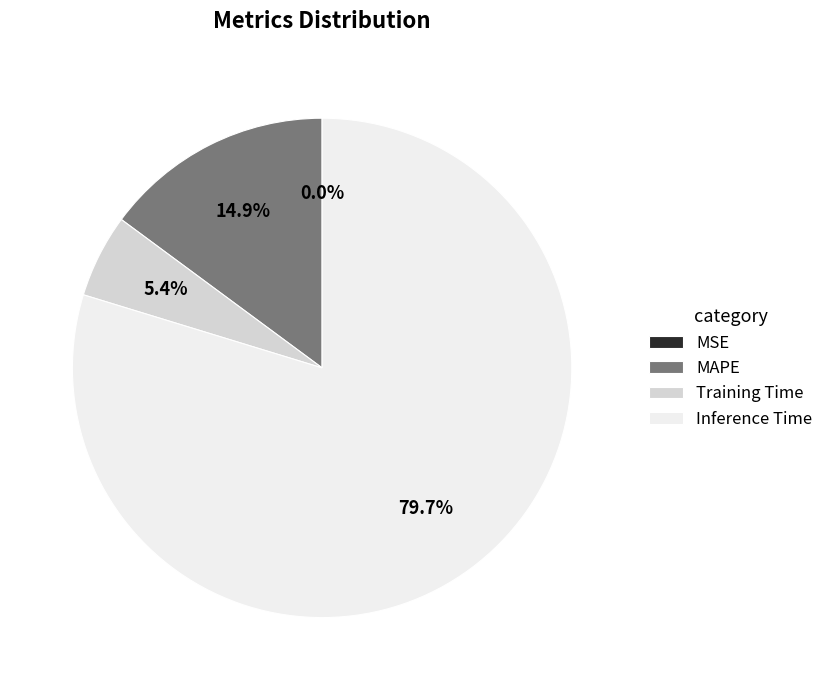

The Inference Time slice represents 80% of the pie. True or false?

True